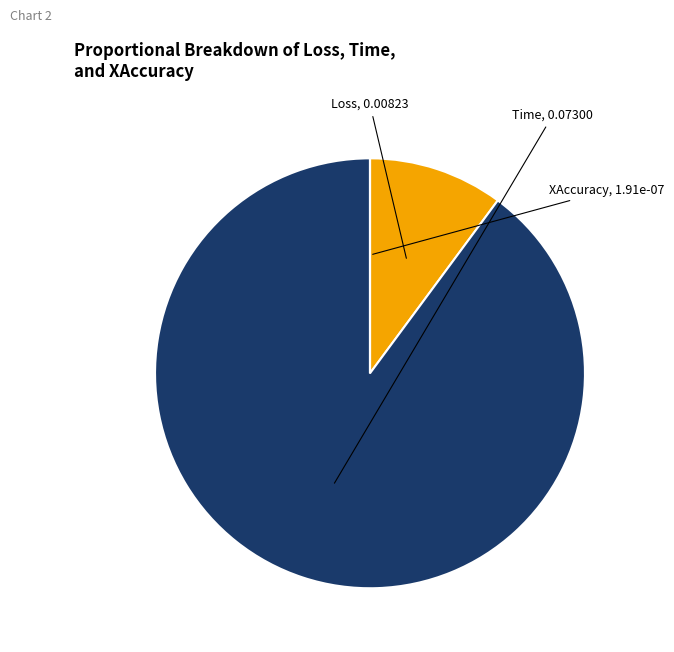

Does any single category account for the majority?

Yes